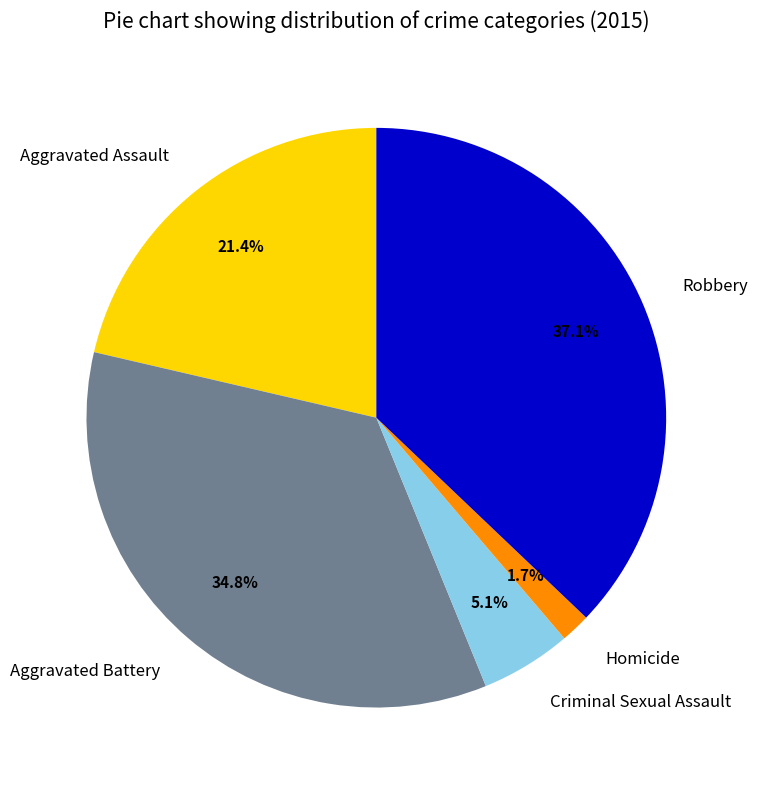

Is there any slice that represents more than half of the pie?

No